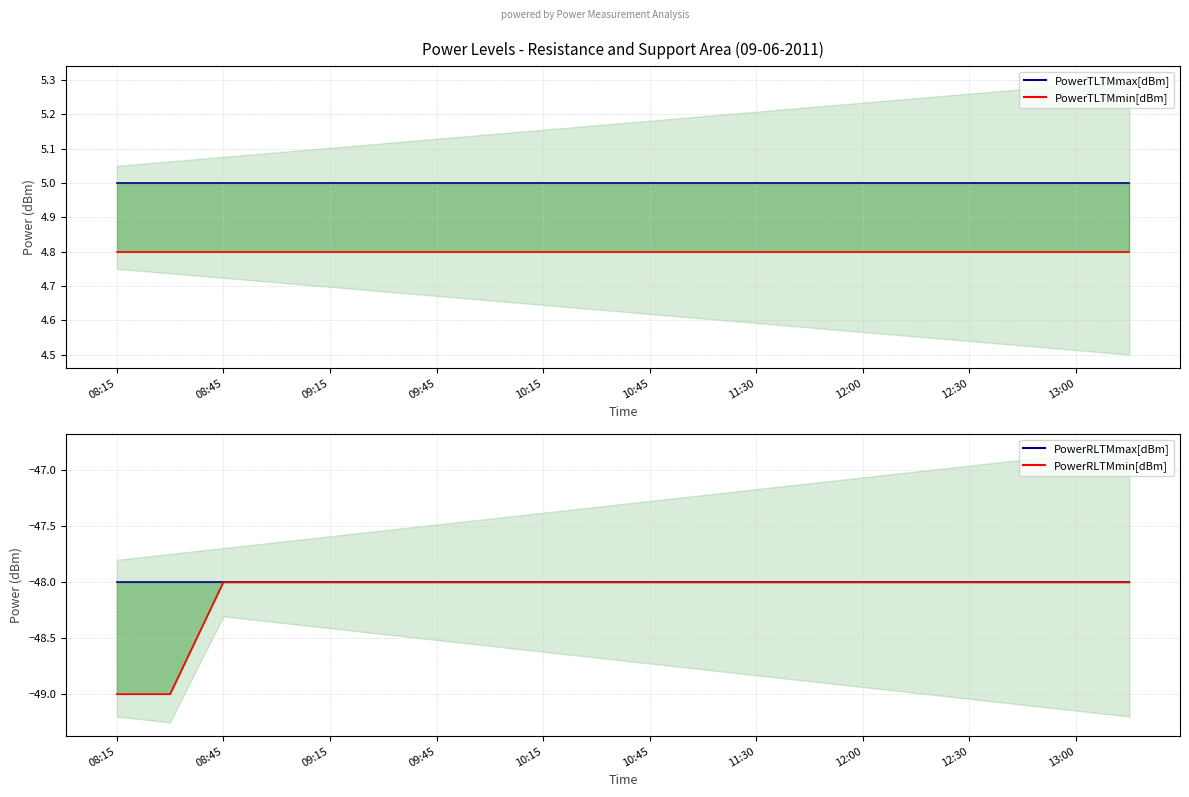

Which series changed the most between 13:00 and 15?

PowerTLTMmax[dBm]